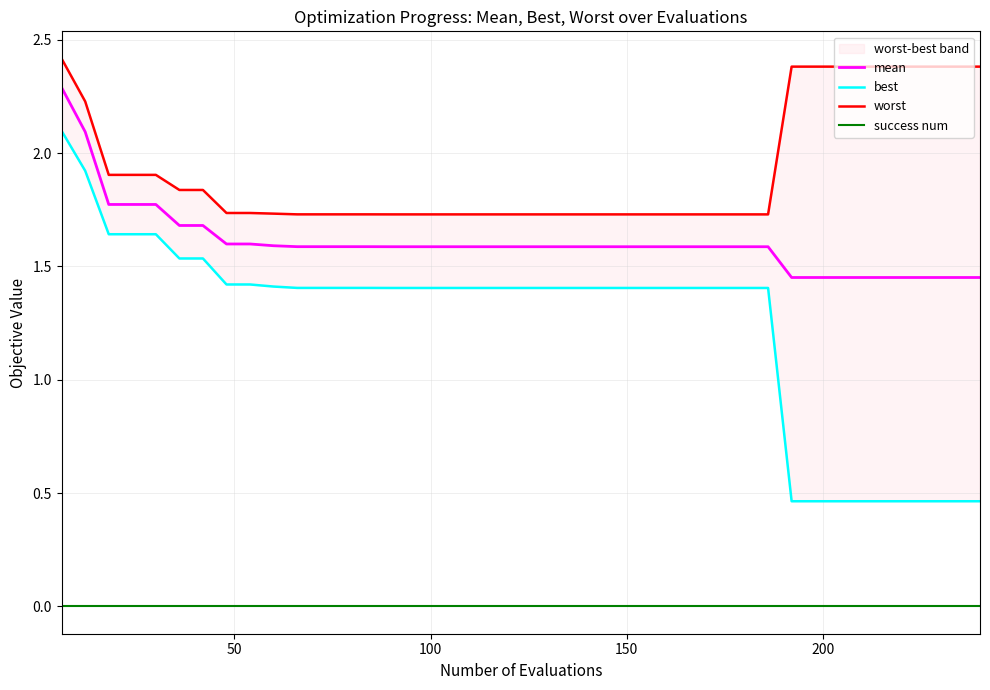

Is this an area chart (filled region under the line)?

No